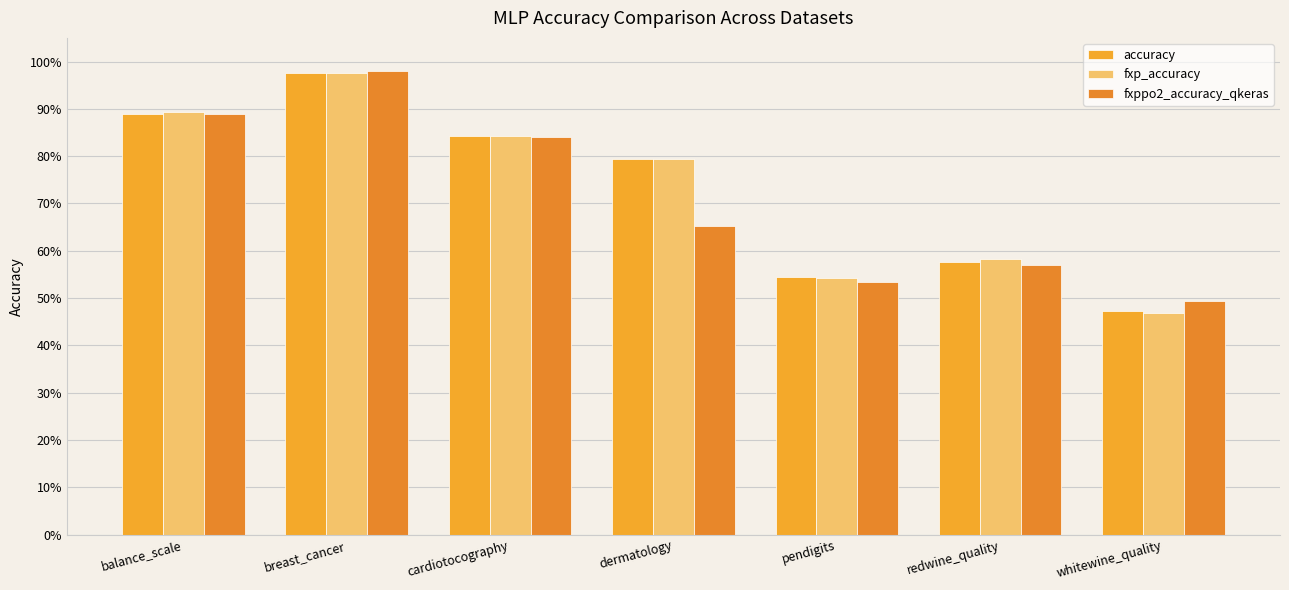

Which category has the highest value across all series?

breast_cancer